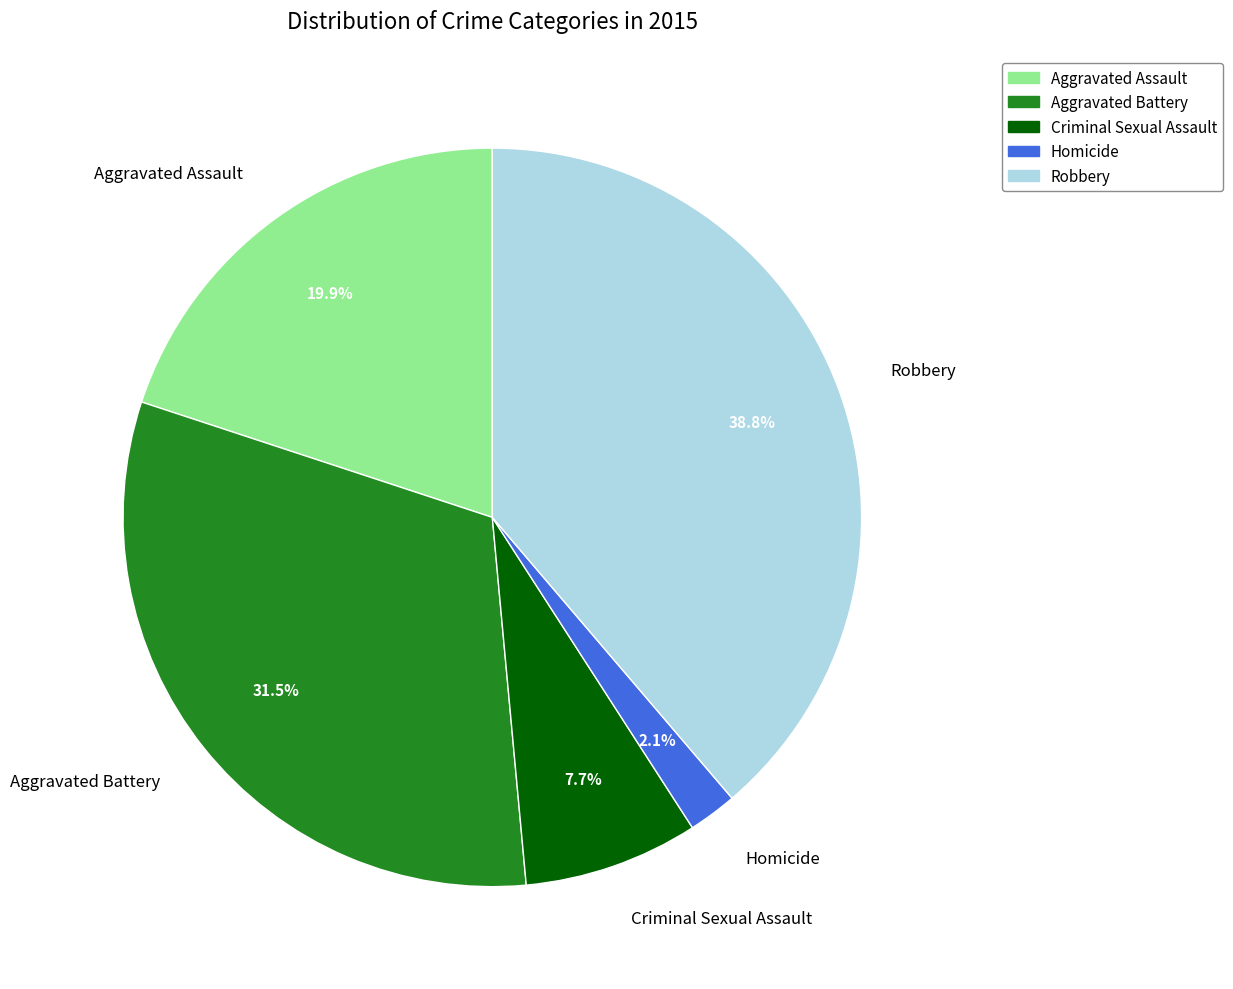

Is the sum of Aggravated Assault and Criminal Sexual Assault greater than half?

No